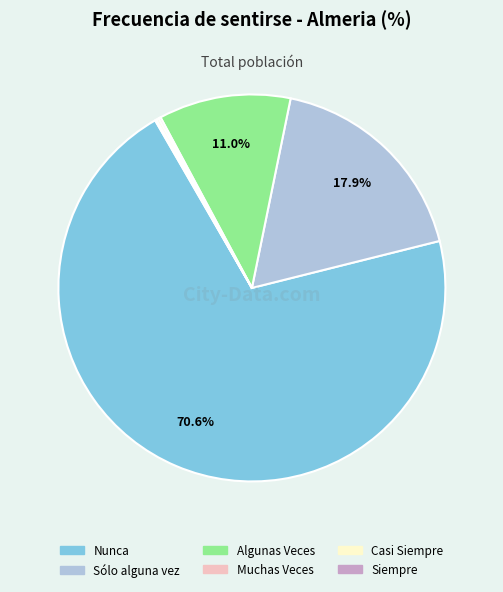

Which slice is the largest?

Nunca